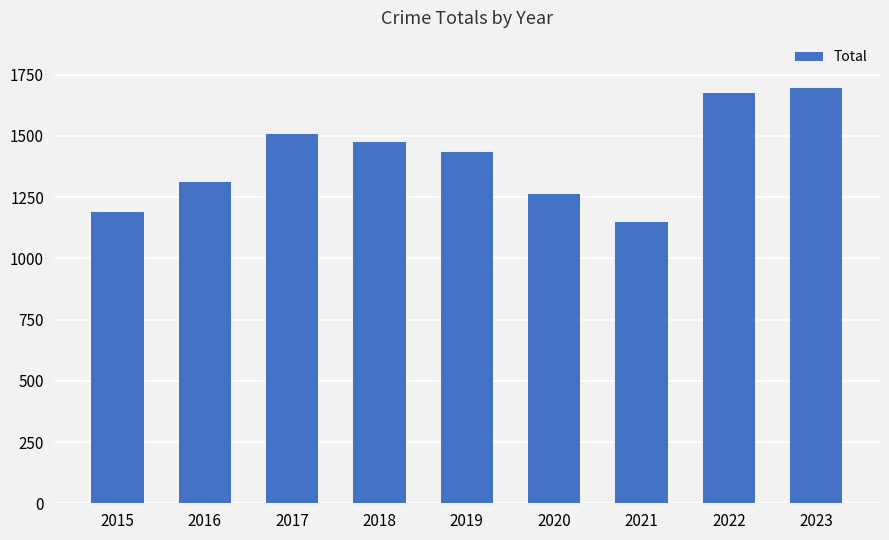

At which label does the data first exceed 1433?

2017